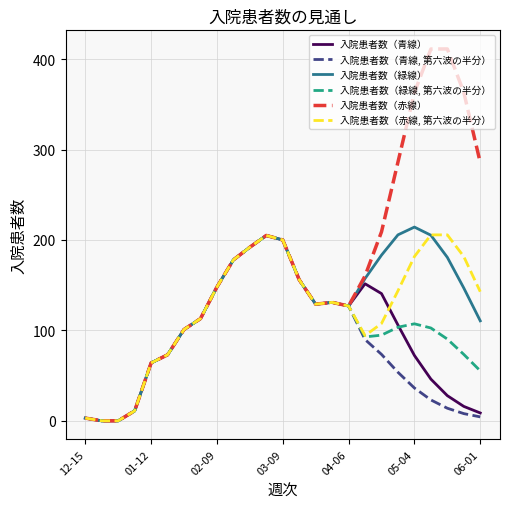

Which series has the widest spread of values?

入院患者数（赤線）